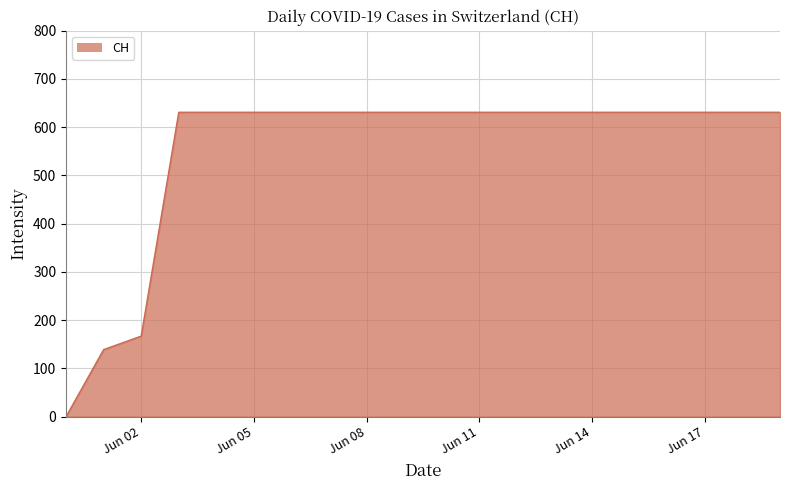

True or false: the data has more than 2 interior local peaks.

False